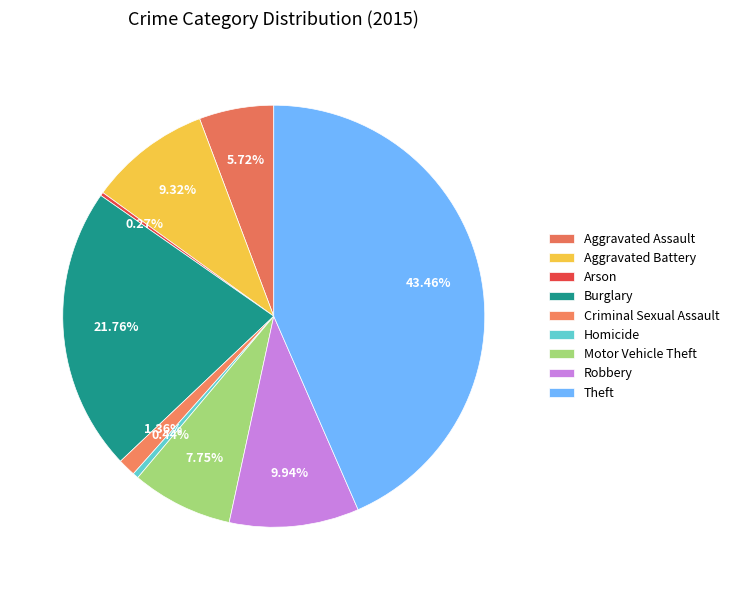

Do Aggravated Assault and Aggravated Battery together represent more than half of the pie?

No